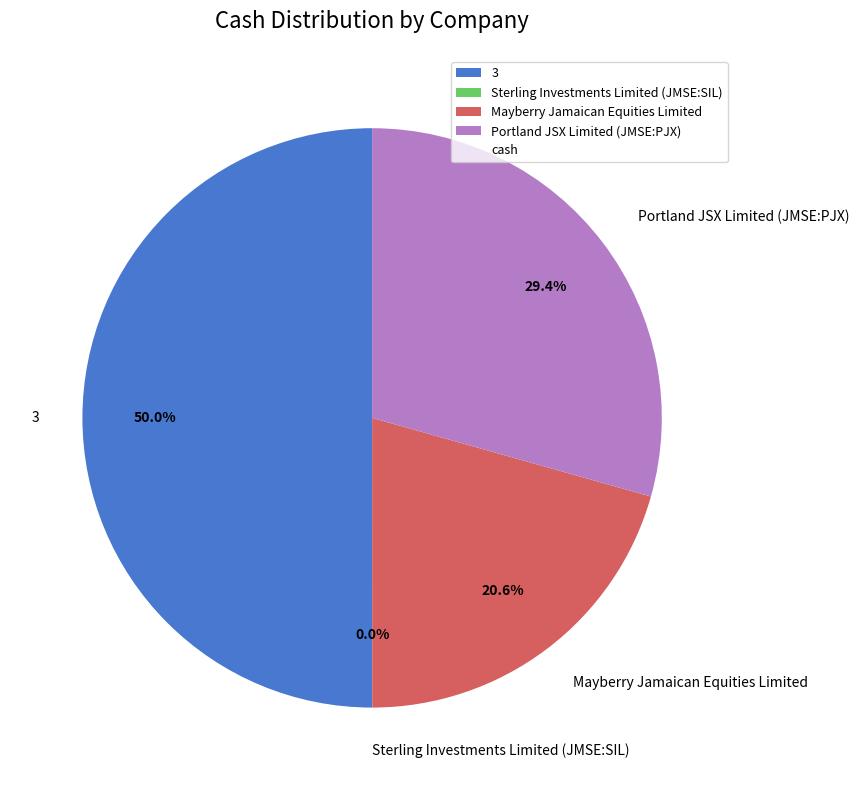

Approximately how many times larger is the value at 3 compared to Portland JSX Limited (JMSE:PJX)?

1.7